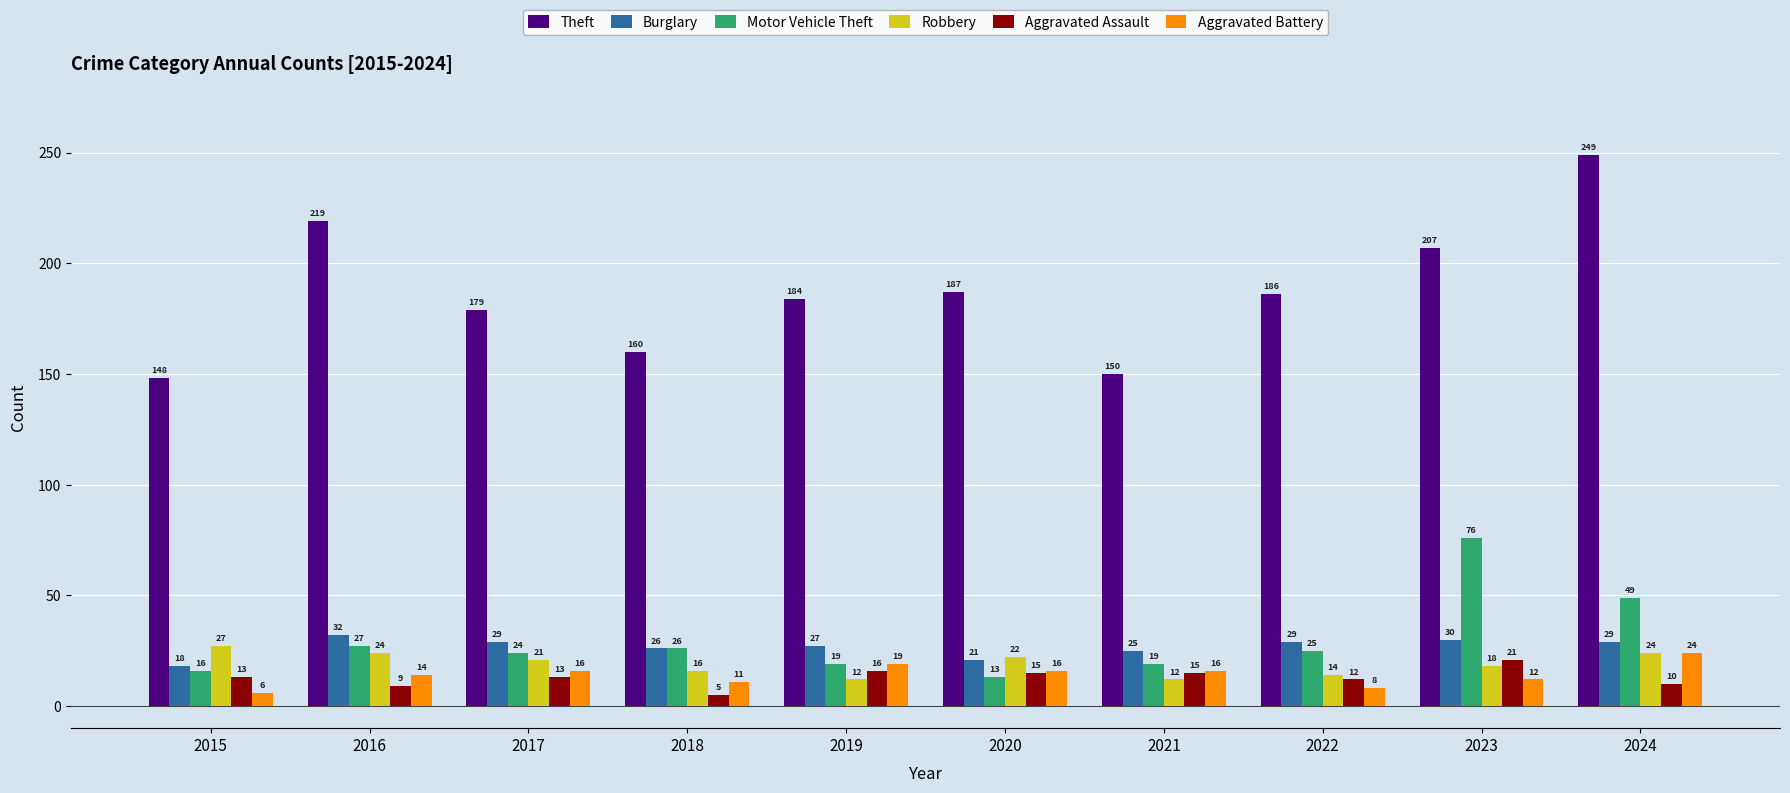

What is the value of the Aggravated Assault bar at the 4th from the left?

5